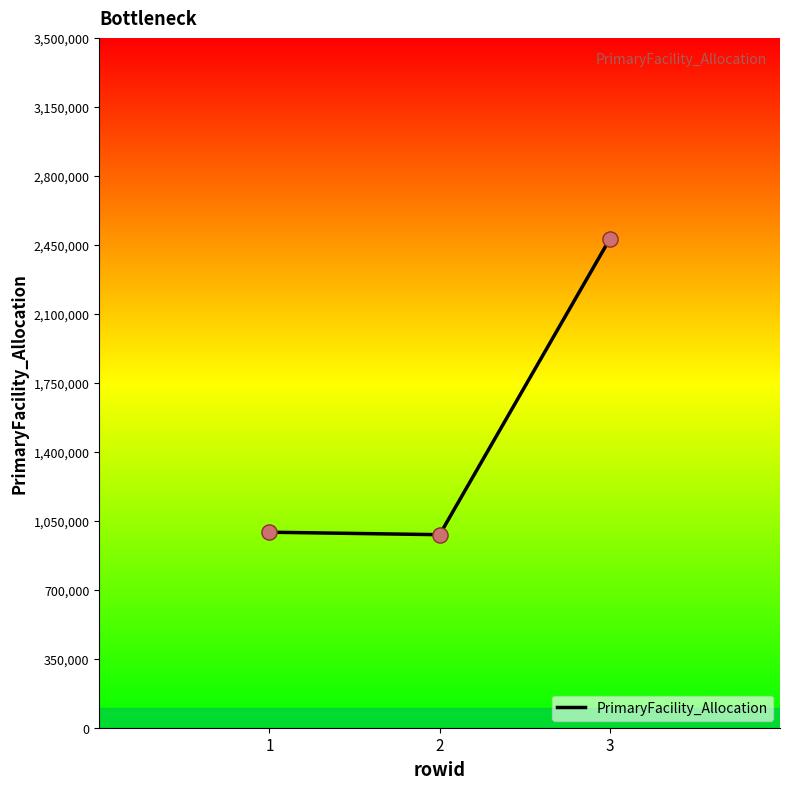

Between 3 and 2, which is larger?

3